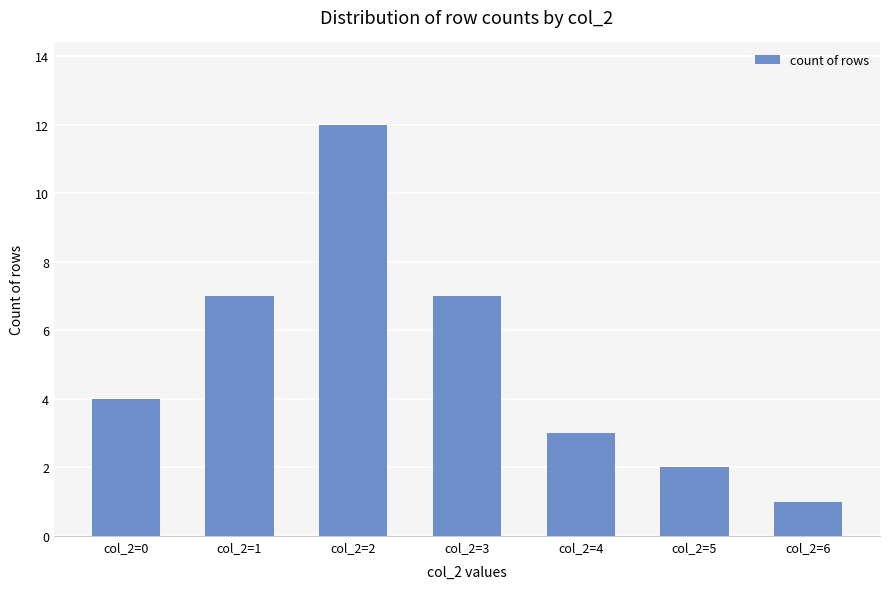

What is the average value?

5